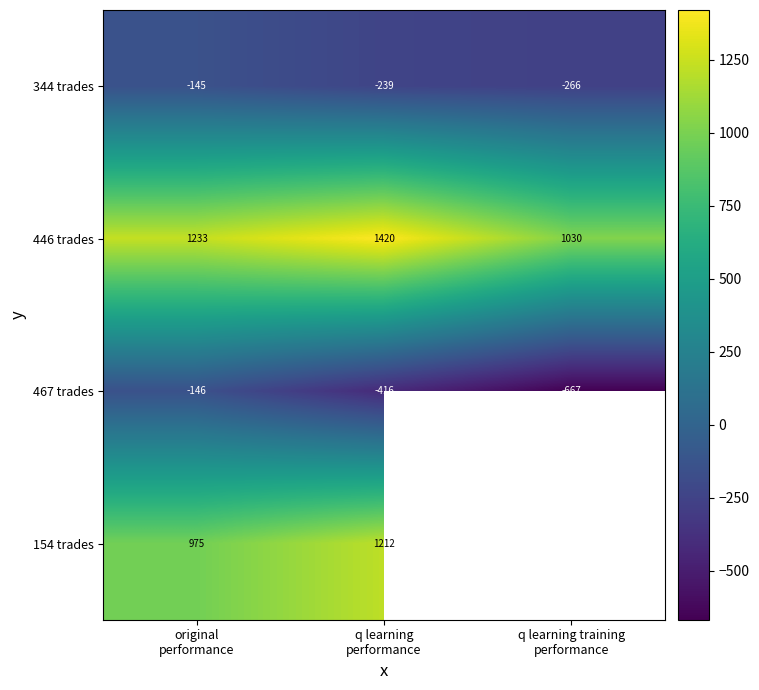

List the series in order of their peak value, lowest first.

467 trades, 344 trades, 154 trades, 446 trades